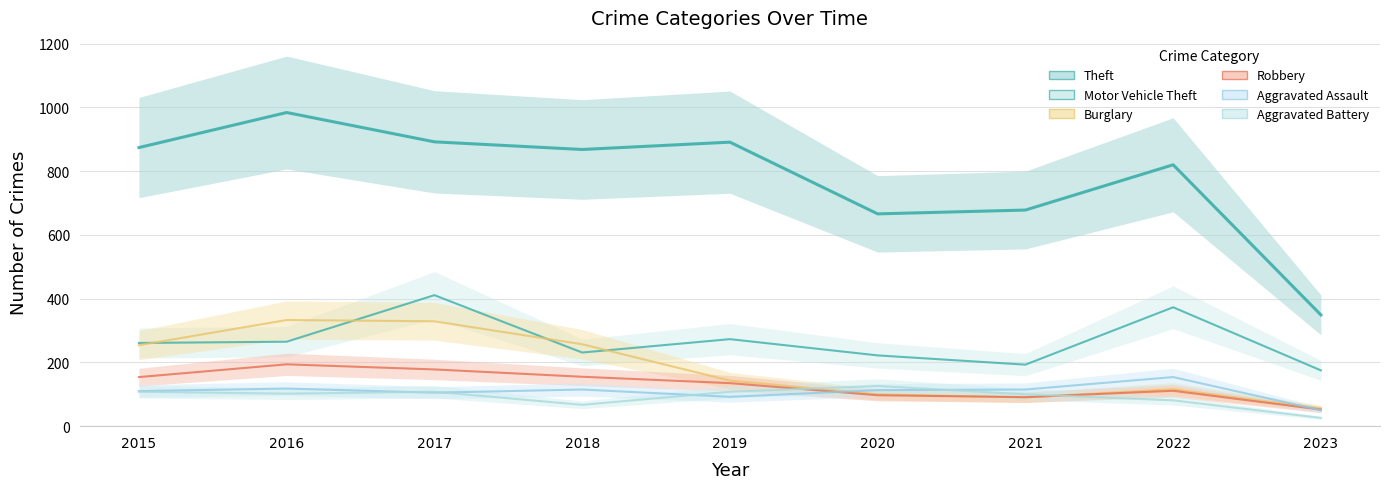

The value of Aggravated Battery at 2021 is 136. True or false?

False